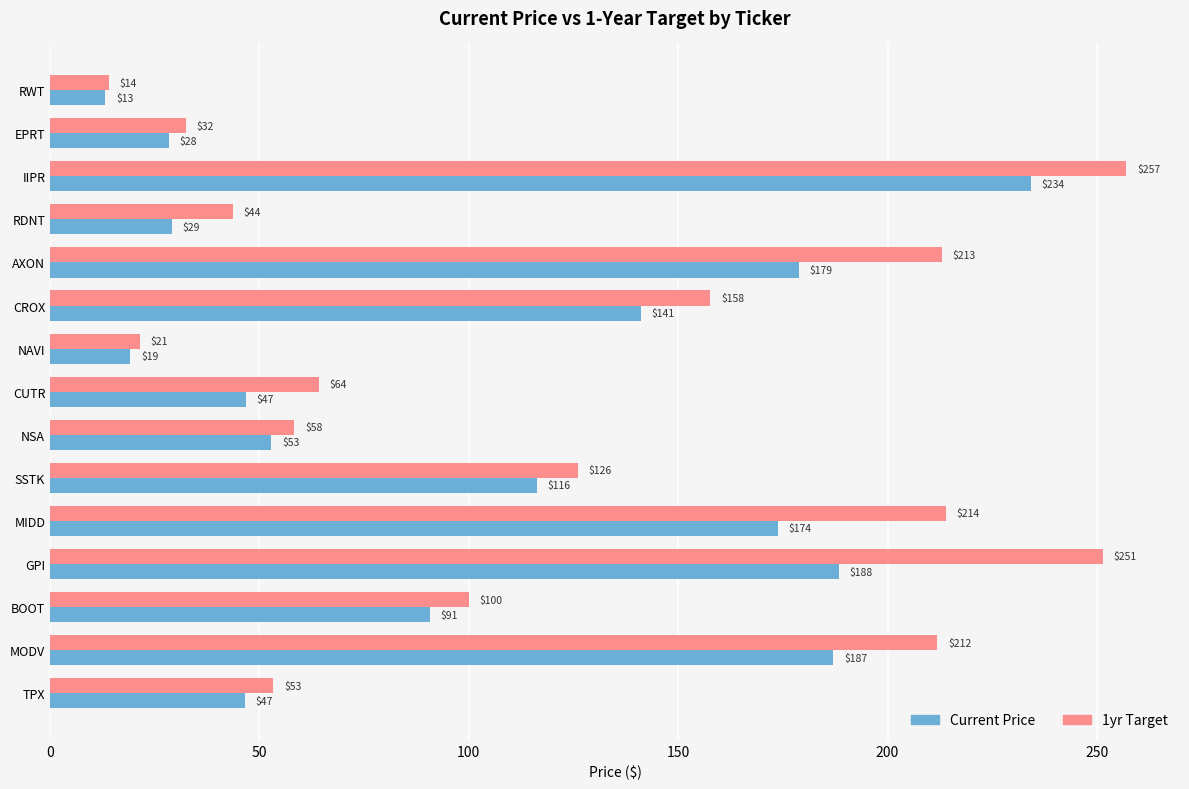

True or false: Current Price has a value of 116.3 at SSTK.

True